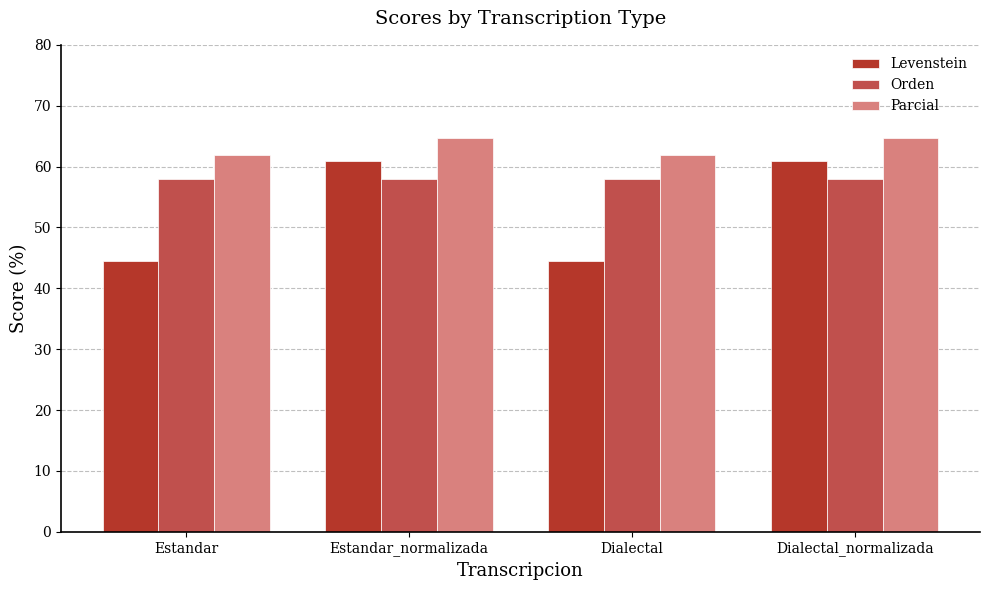

True or false: Levenstein has a value of 79.5 at Estandar.

False